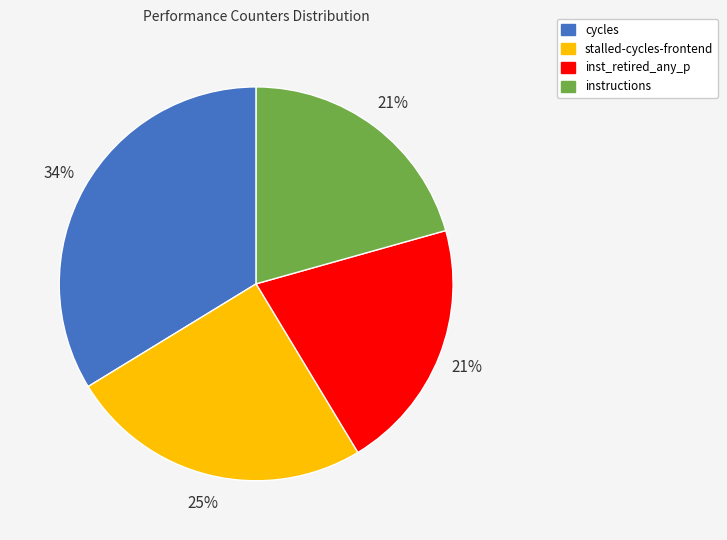

Is there any slice that represents more than half of the pie?

No